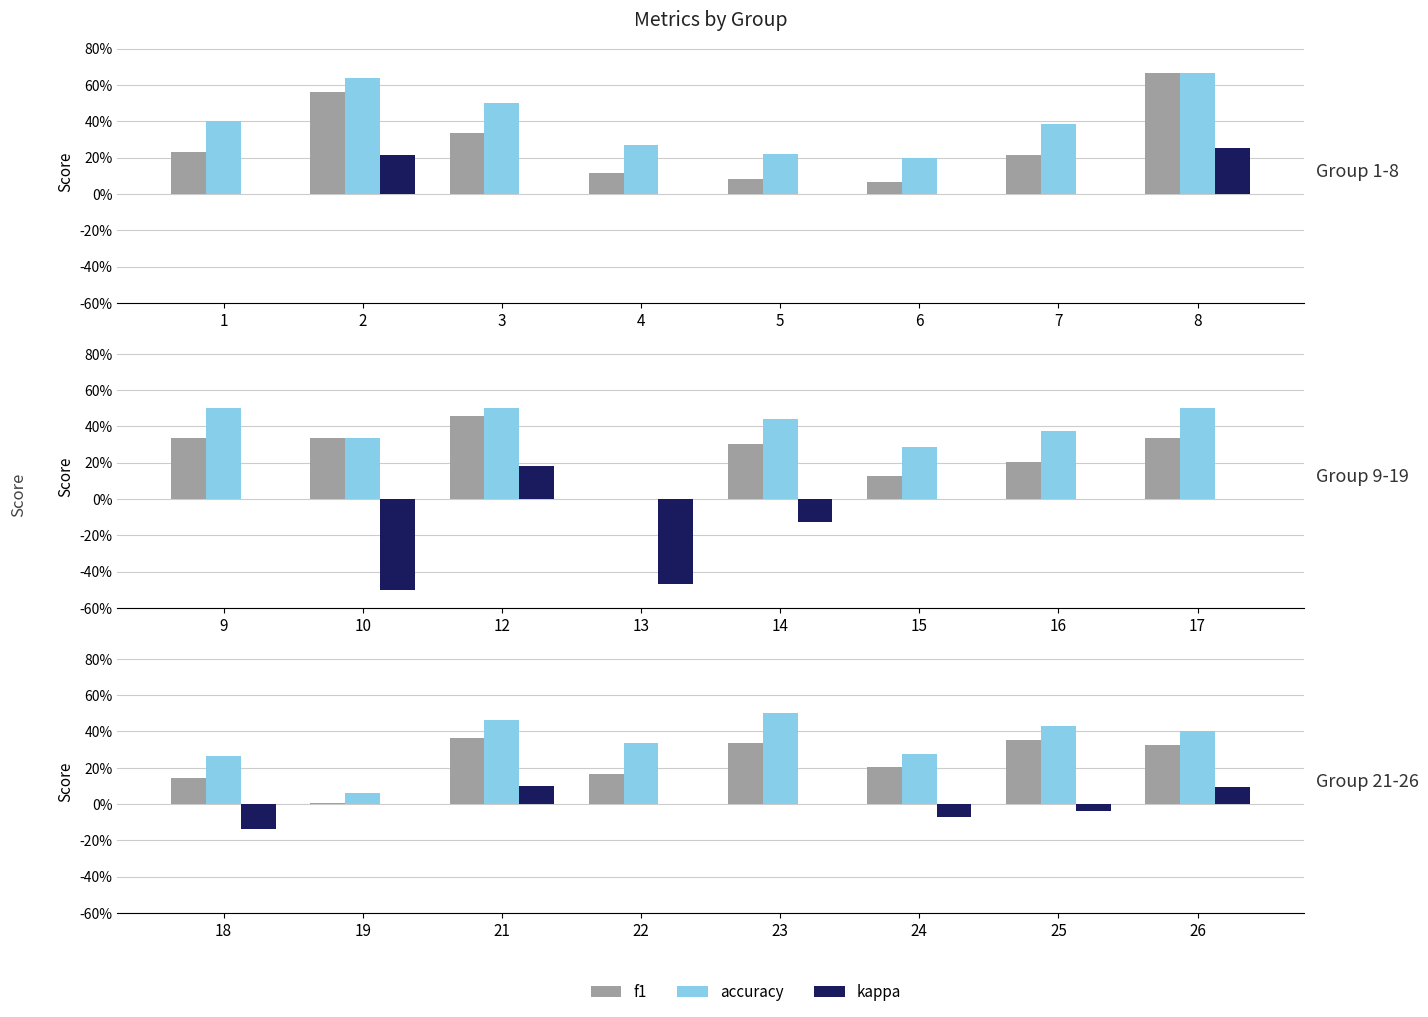

What is the value of the accuracy bar at the 8th from the left?

0.4